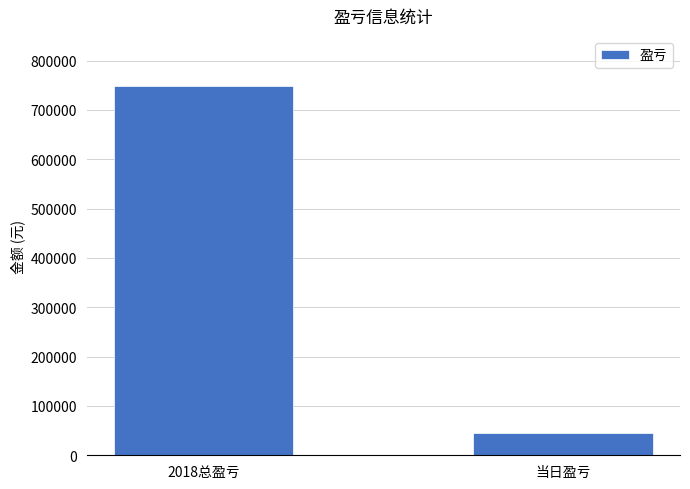

The value at 2018总盈亏 is 748993. True or false?

True